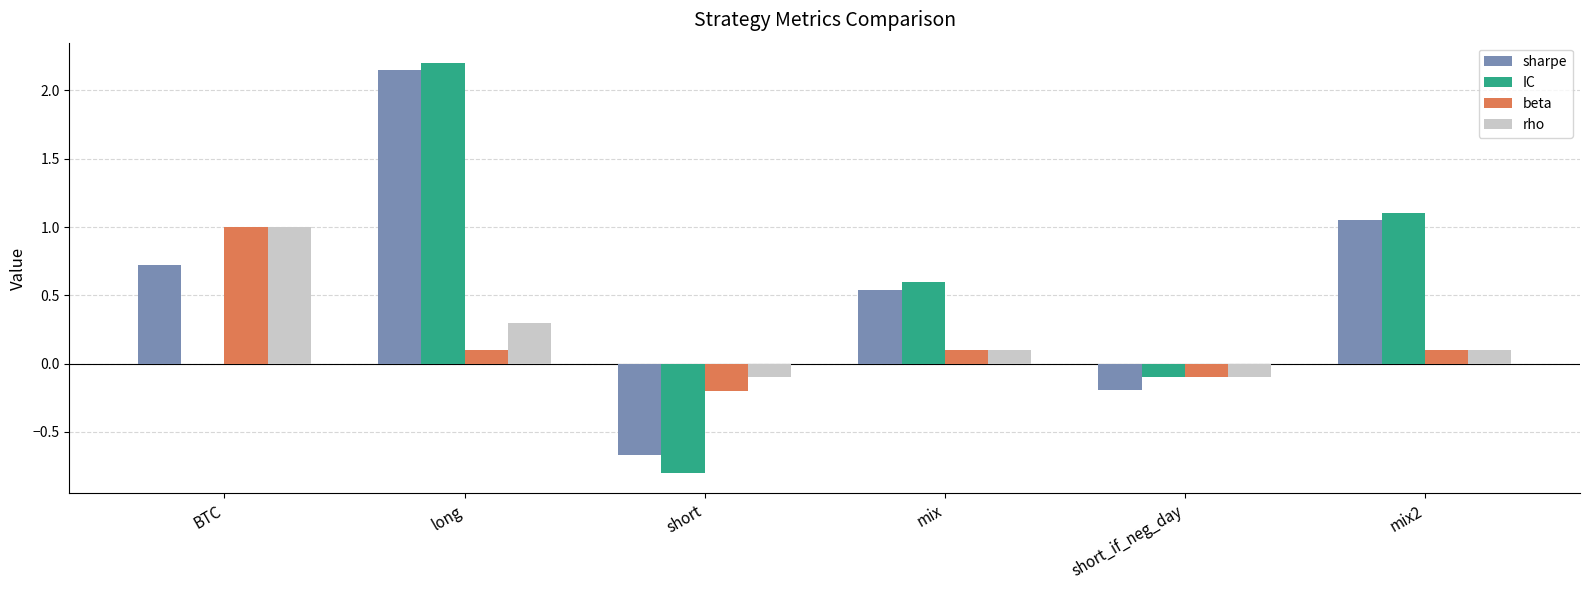

True or false: beta has a value of 1.0 at BTC.

True